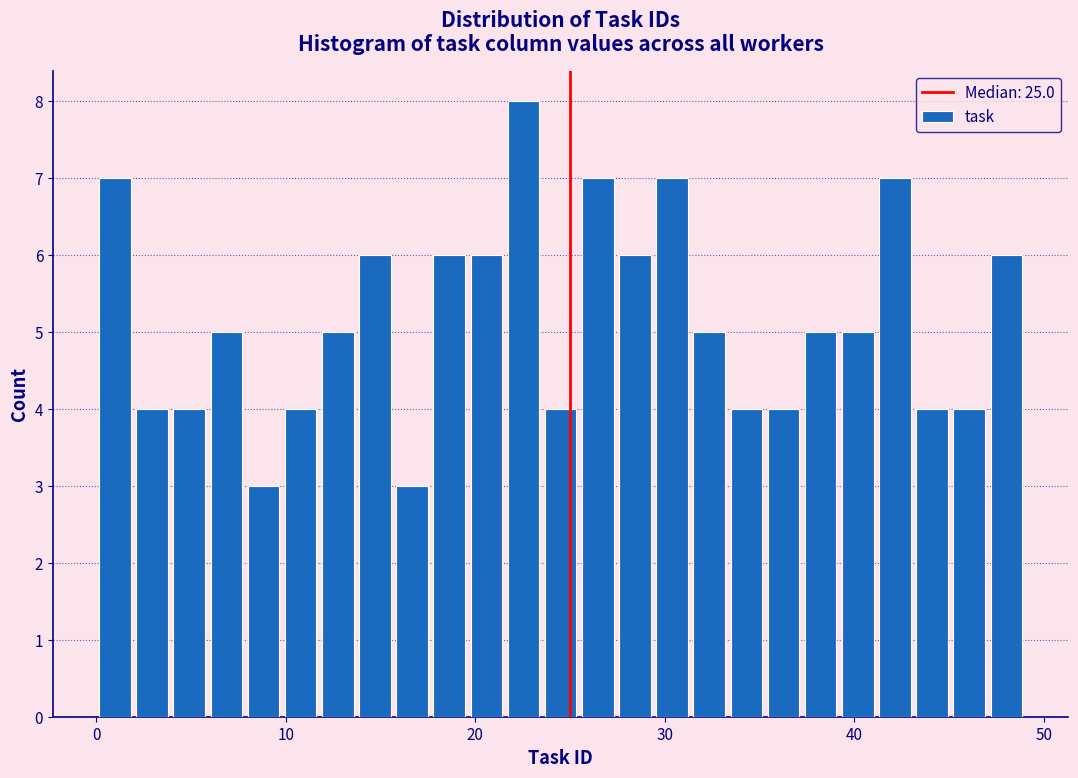

Around what value on the x-axis is the tallest bar? Give the approximate position of its centre, as read against the axis.

23